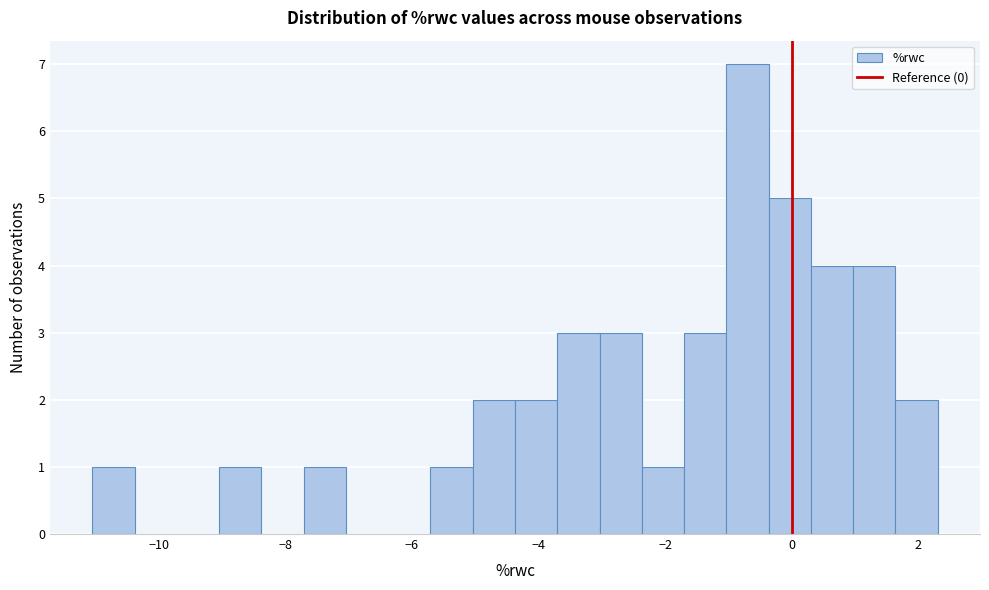

Read against the x-axis, roughly where is the centre of the tallest bar?

-0.6